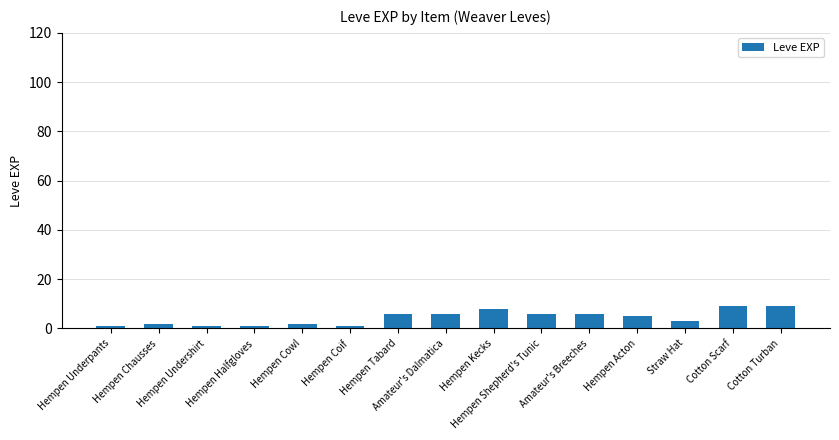

What is the approximate value at Straw Hat?

3